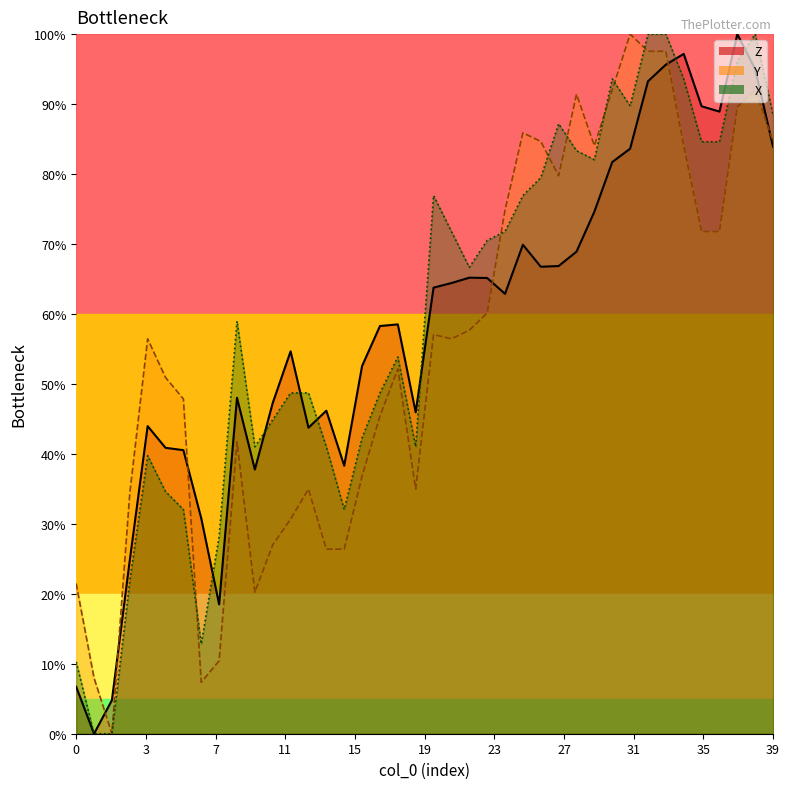

How many categories are shown in the chart?

40